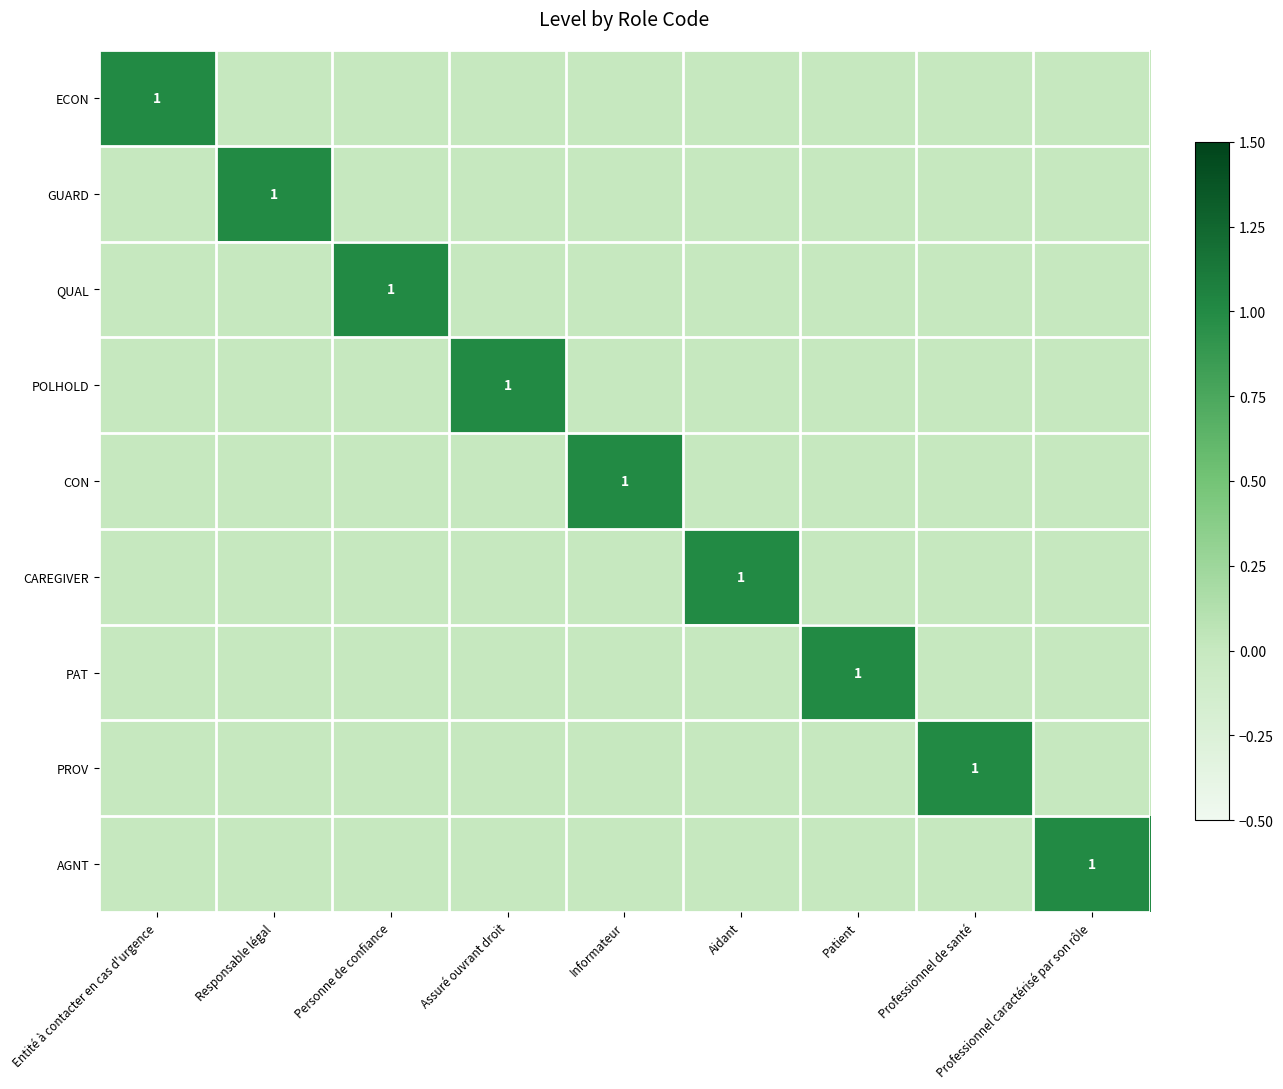

What is the difference between the highest and lowest values at Aidant?

1